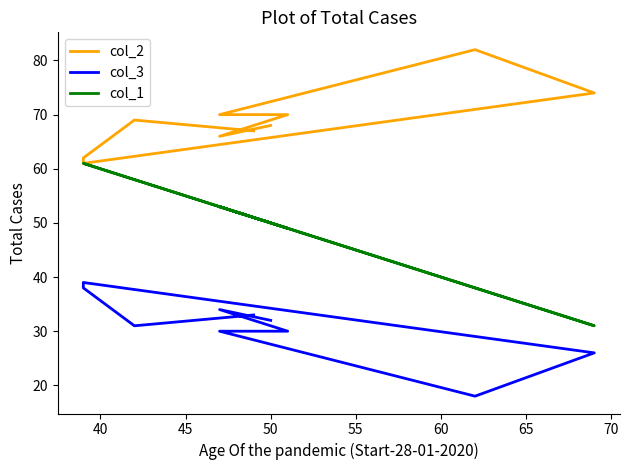

How many lines are shown in the chart?

3